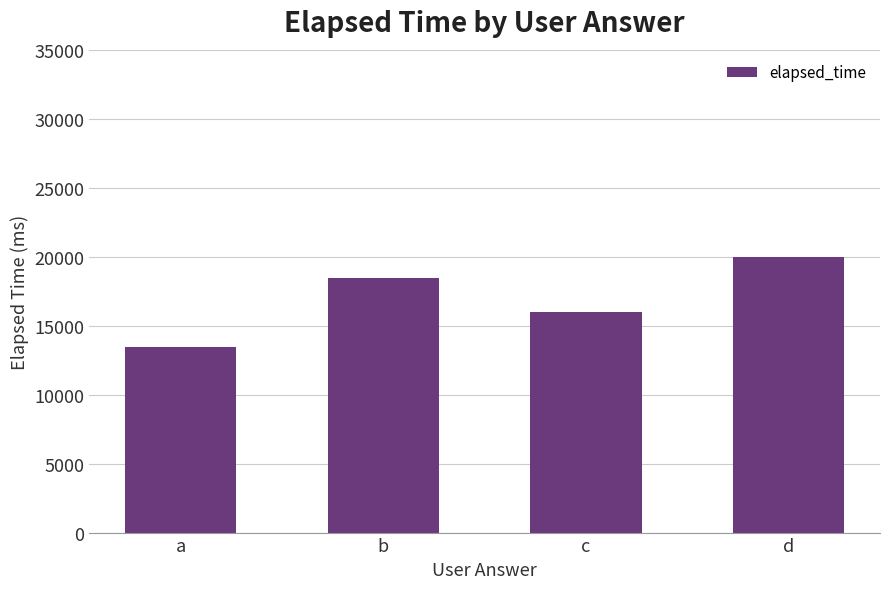

Does the chart contain any negative values?

No